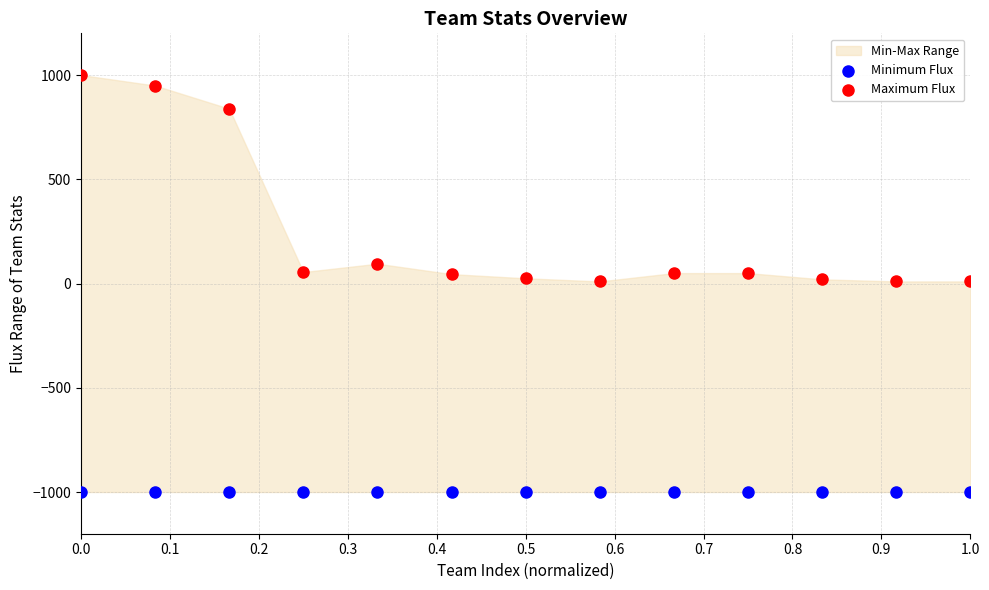

Which series contains the lowest Y value?

Minimum Flux